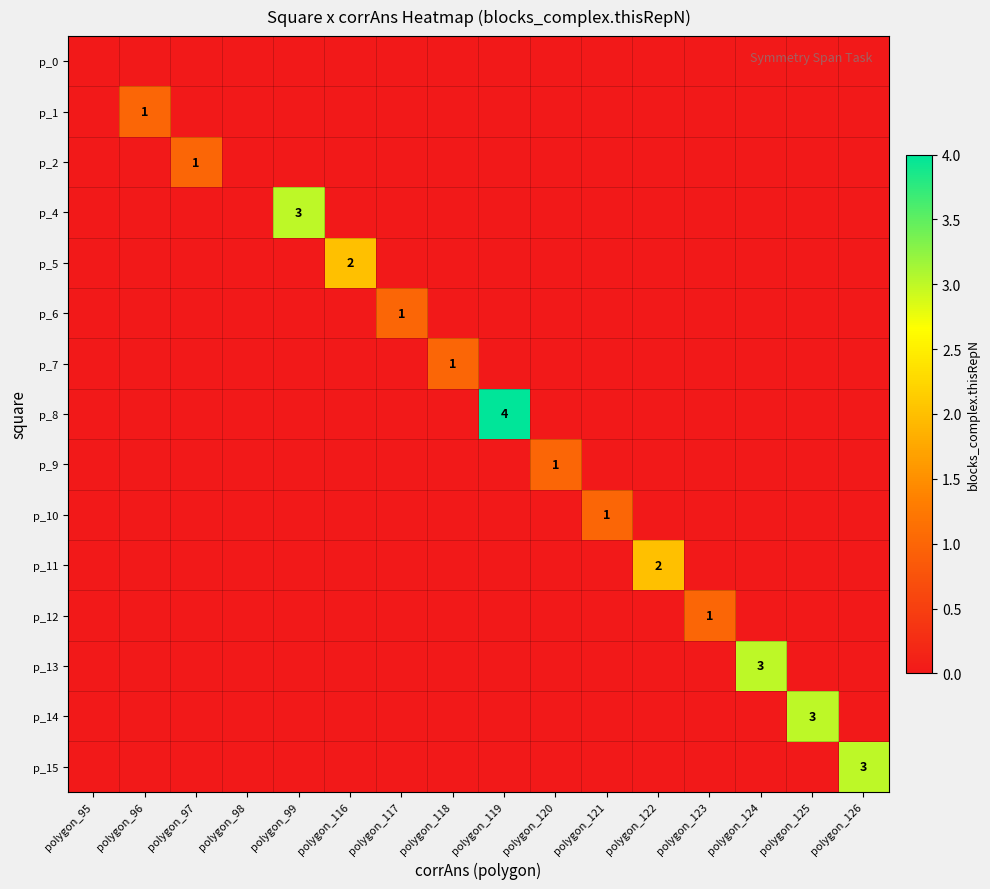

Is it true that p_15 equals 5 at polygon_126?

False